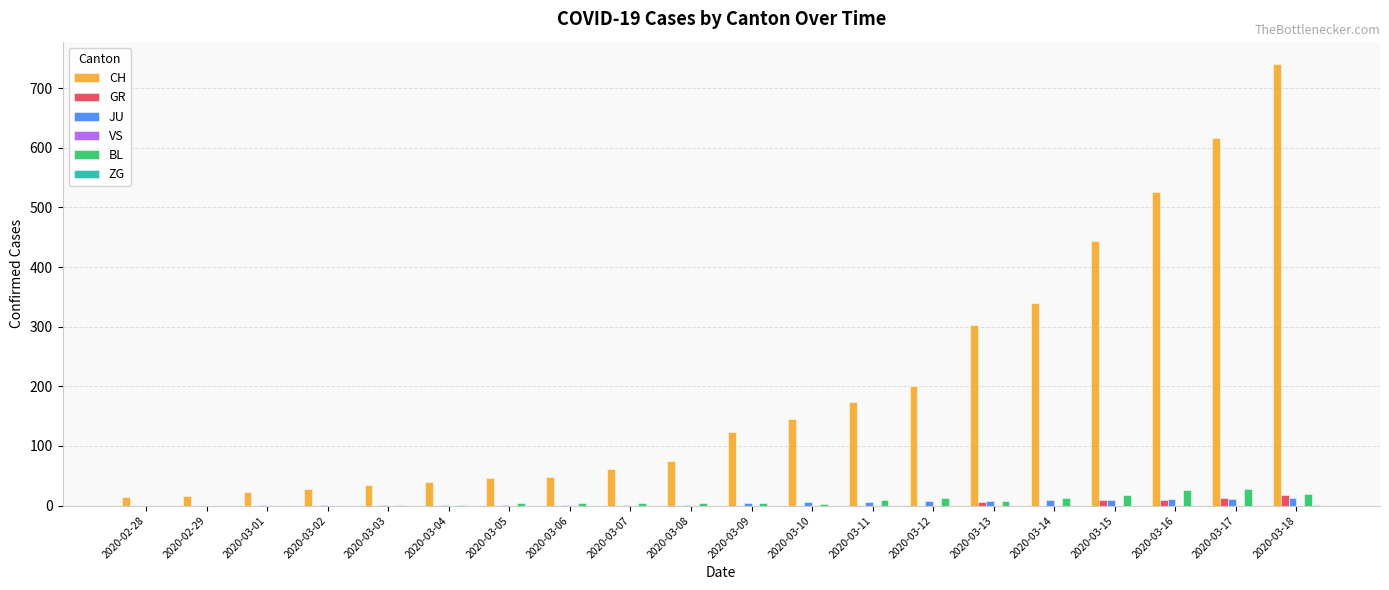

Count the number of data series in this chart.

5